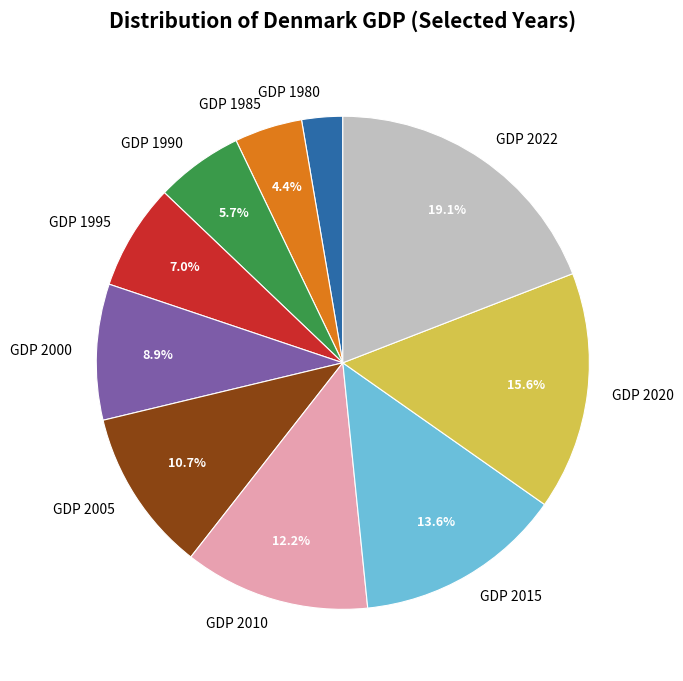

Which slice is the largest?

GDP 2022